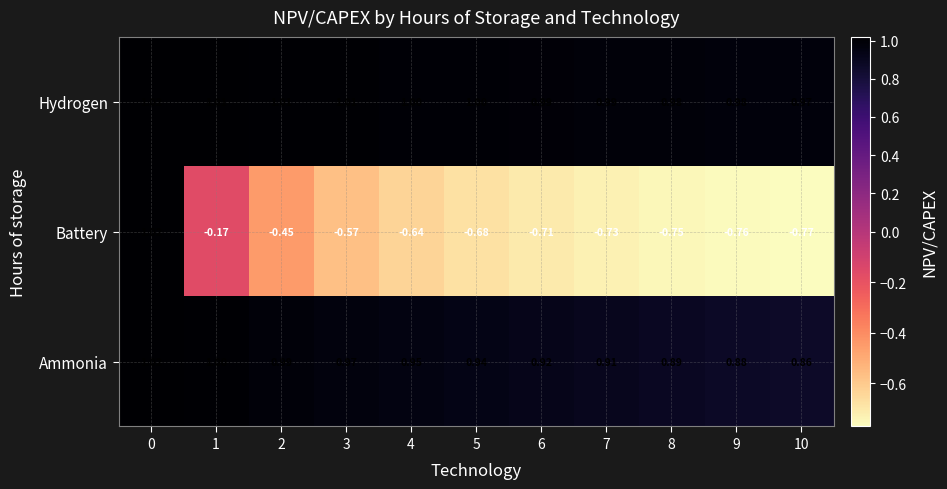

Rank the series at 10 from highest to lowest value.

Hydrogen, Ammonia, Battery